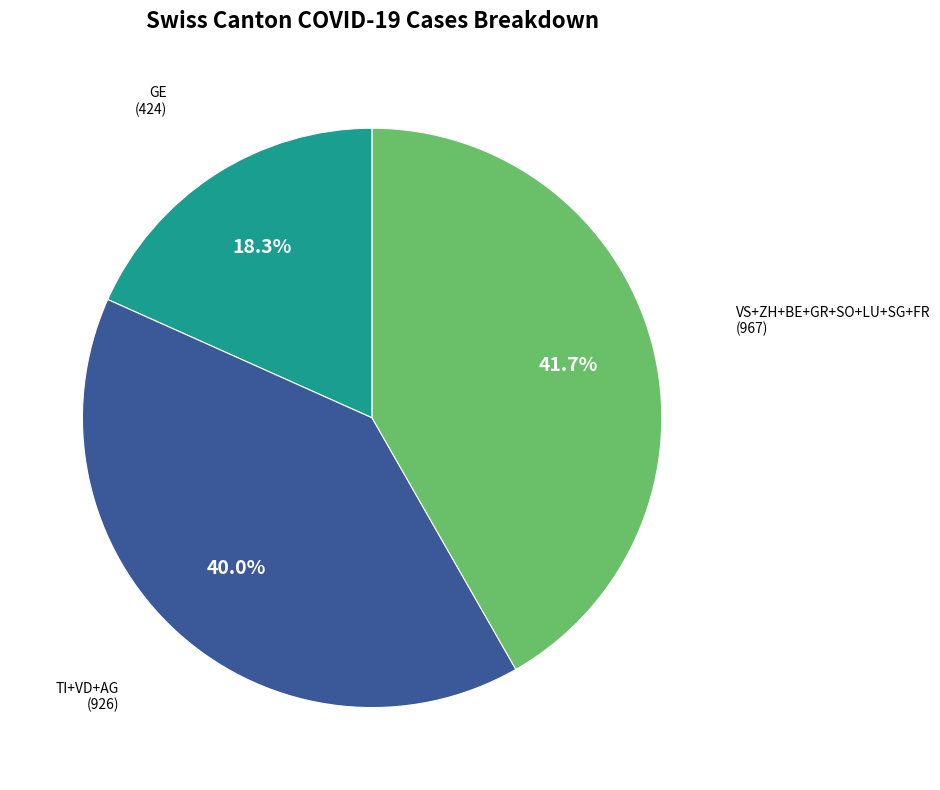

Is there a majority slice in this chart?

No